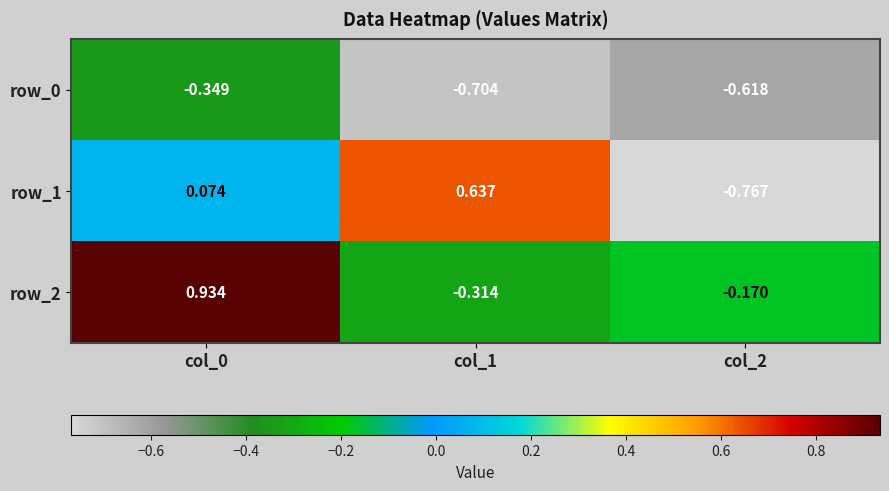

How many data points in row_2 are less than 0?

2